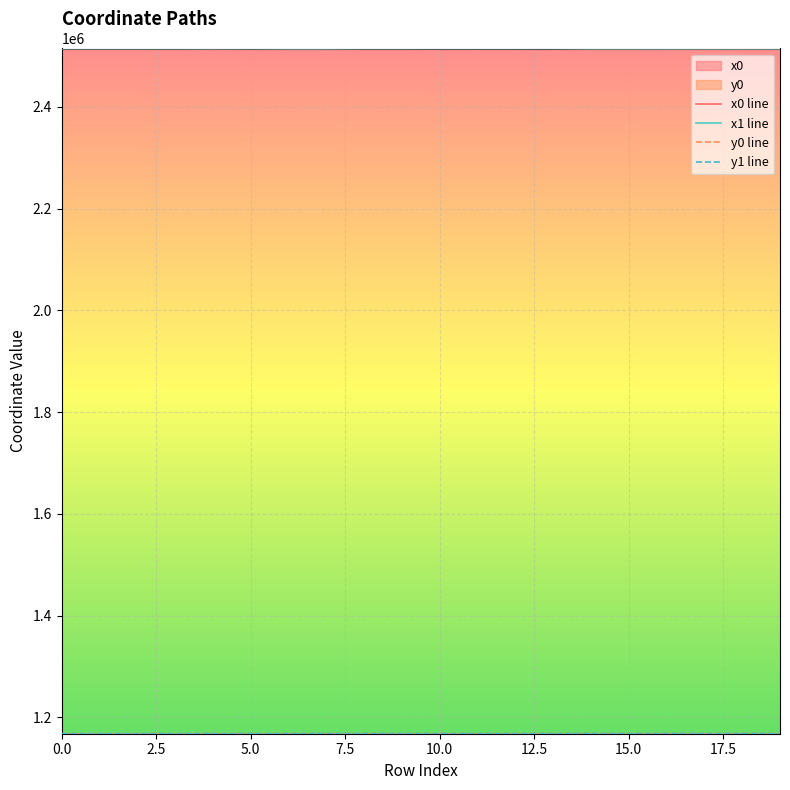

At which category does x0 reach its first local valley?

2